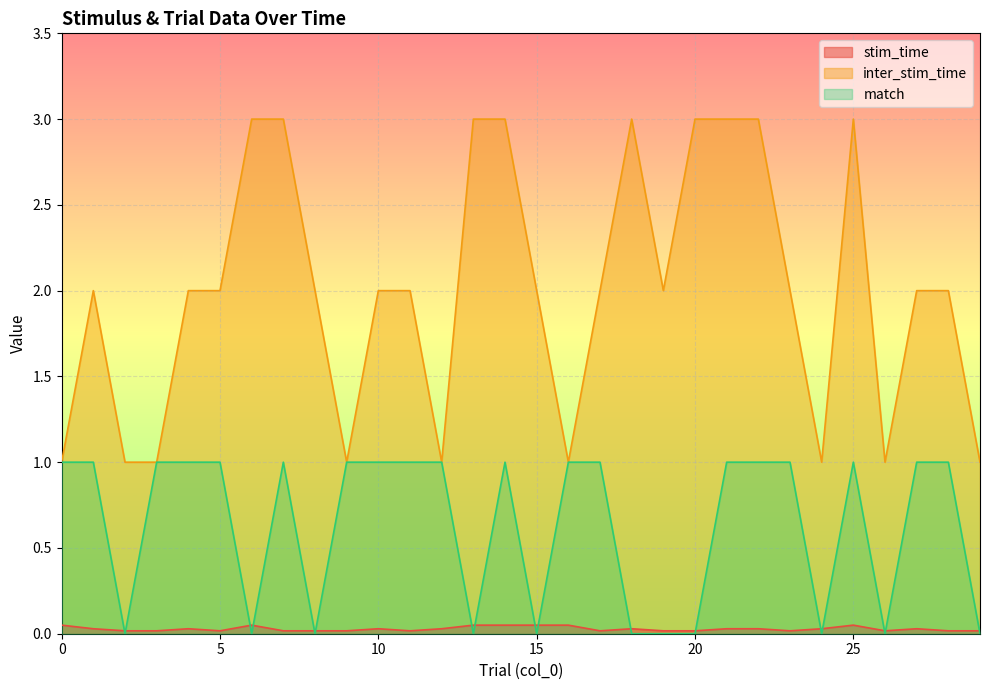

How many lines are shown in the chart?

3